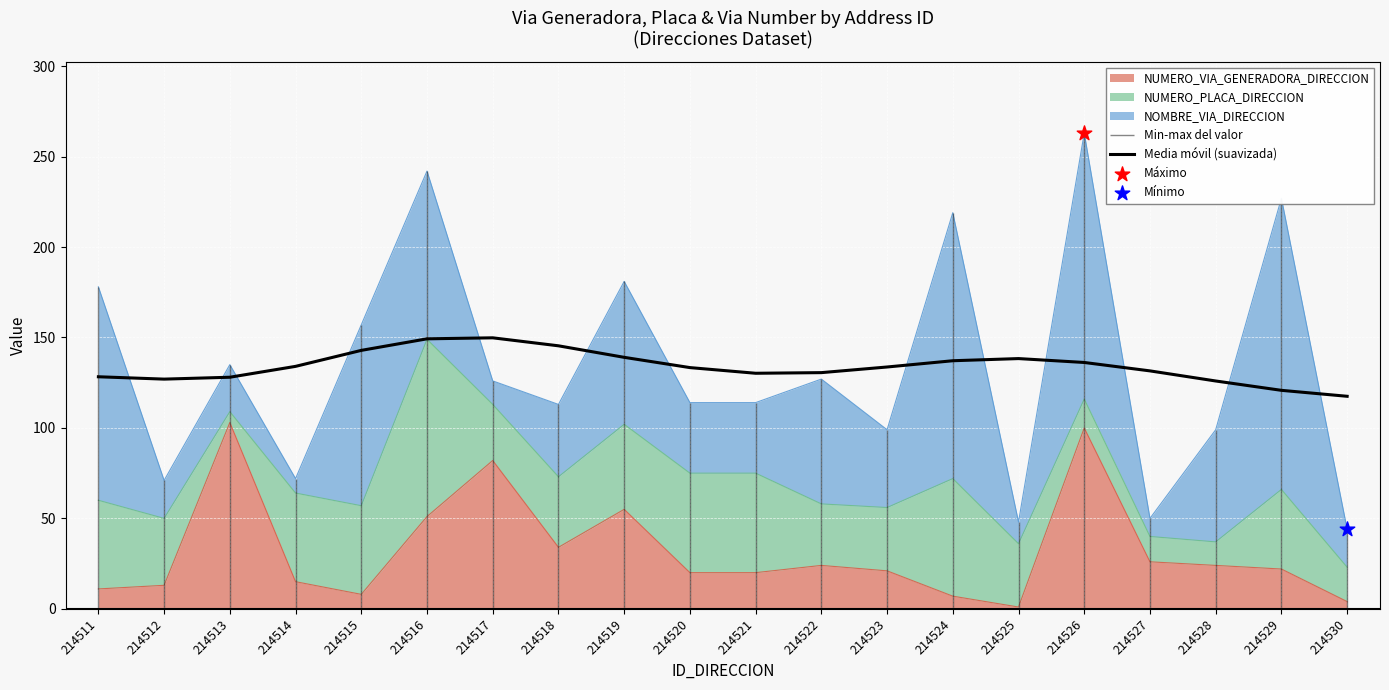

What is the change in value from 214511 to 214526?

+7.9